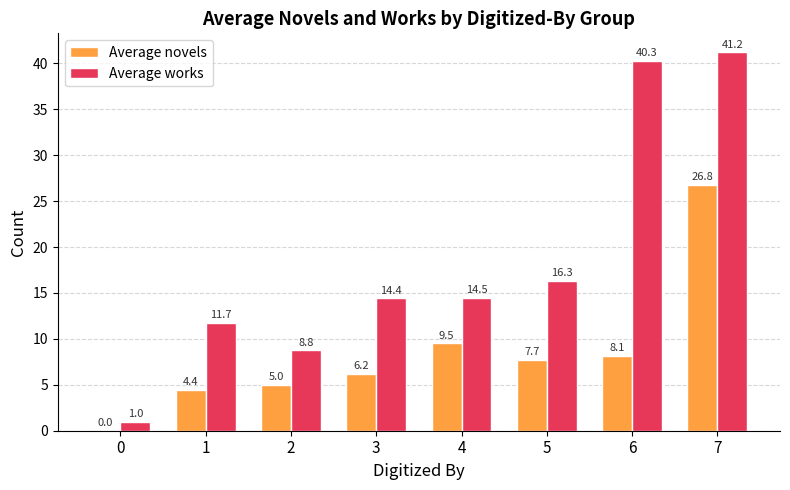

Between 0 and 7, which series saw the biggest shift?

Average works